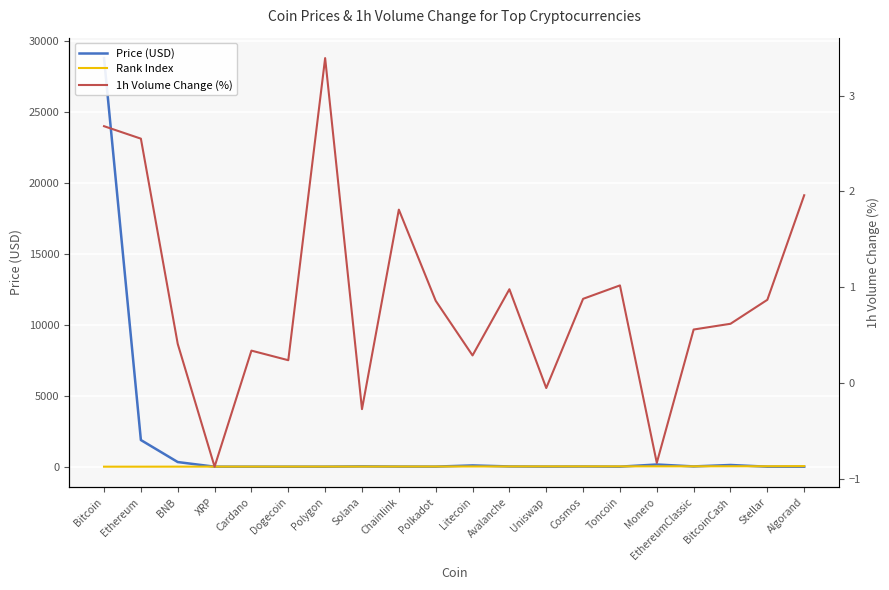

True or false: Rank Index and 1h Volume Change (%) intersect in this chart.

True